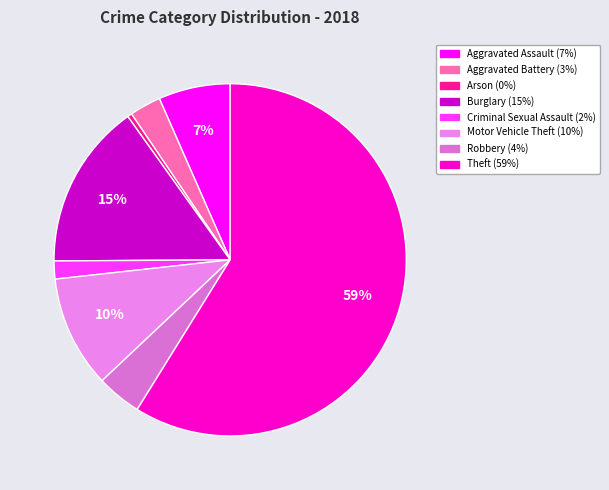

To the nearest percent, what percentage of the pie is Aggravated Assault?

7%